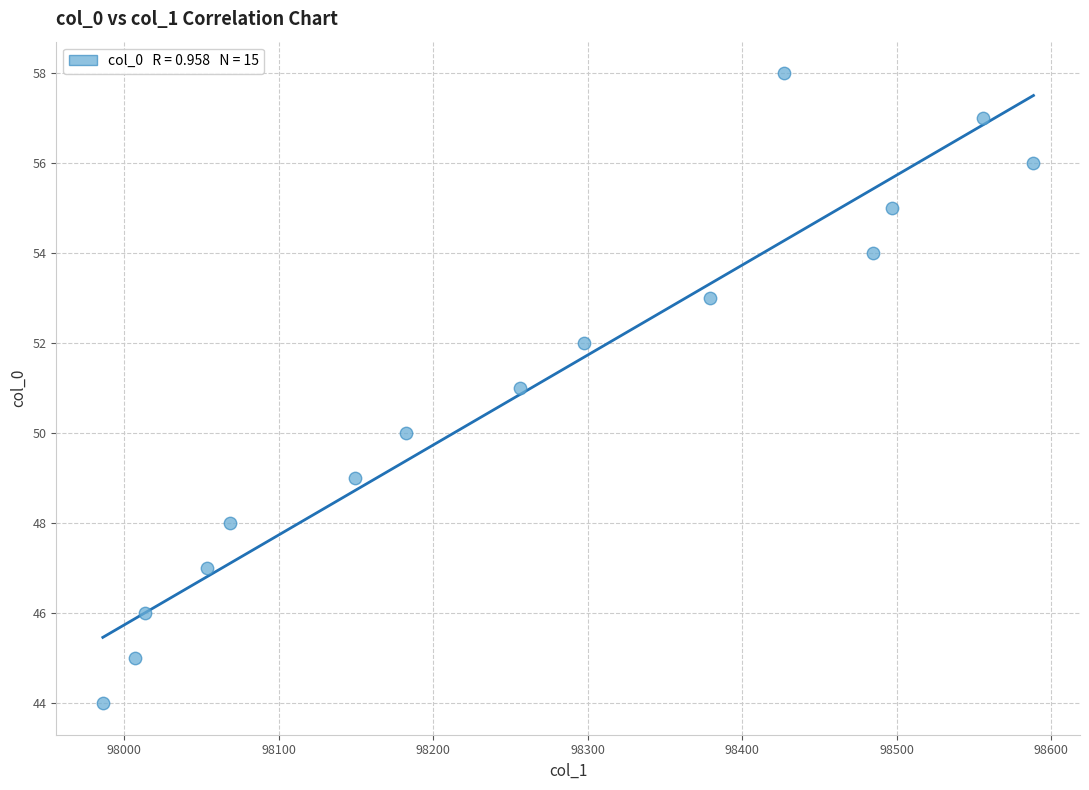

What is the range of Y values (max minus min)?

14